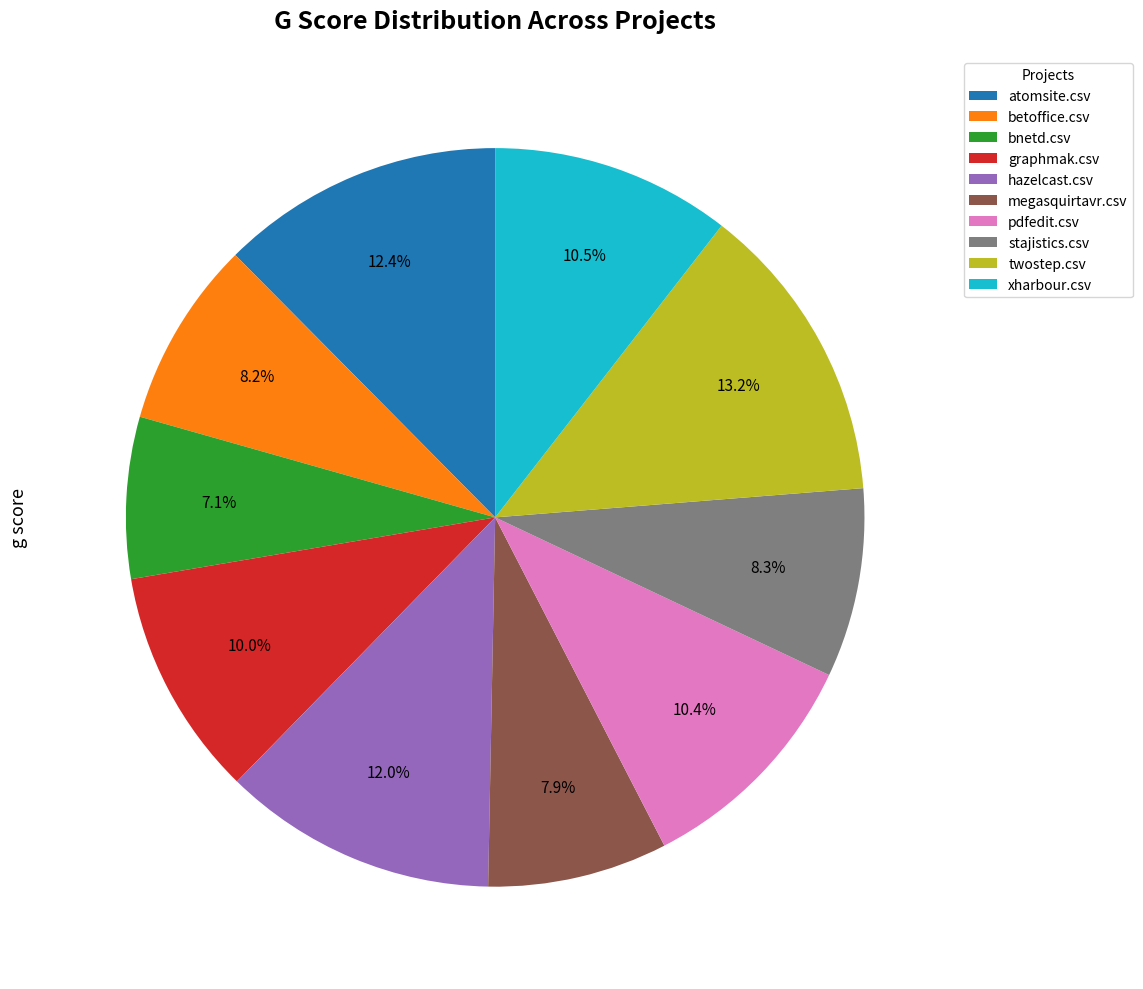

Does hazelcast.csv account for over 50% of the chart?

No